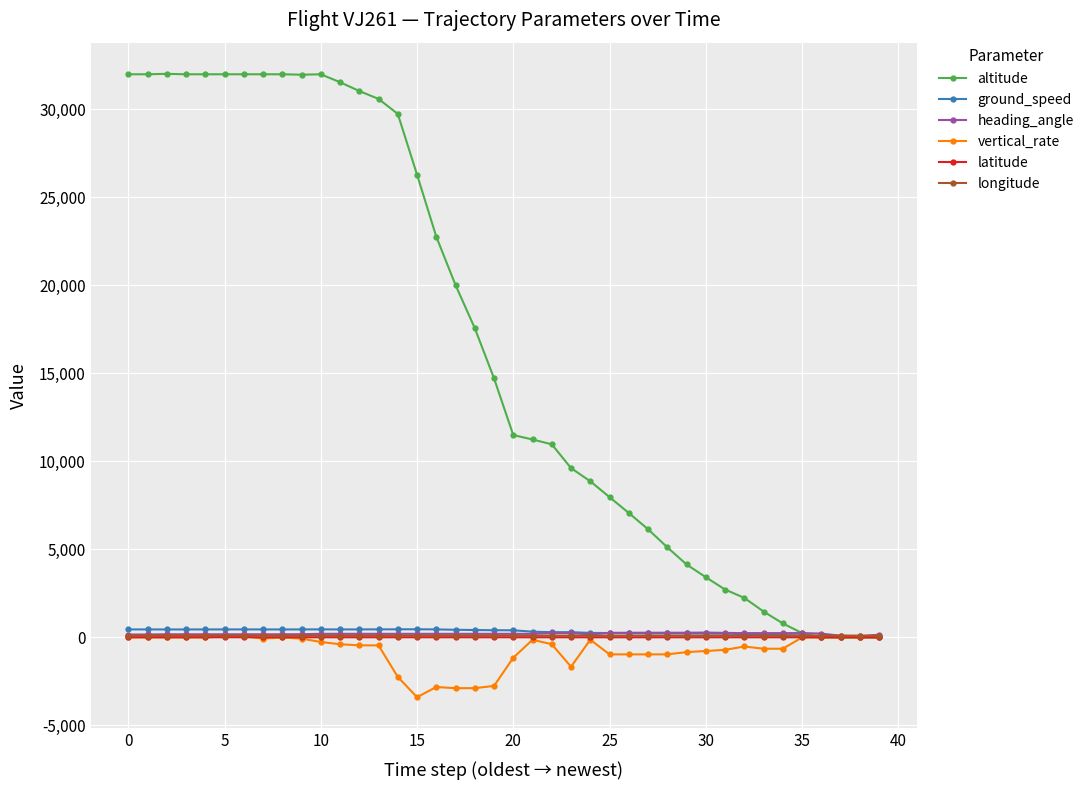

Does the chart have visible grid lines?

Yes